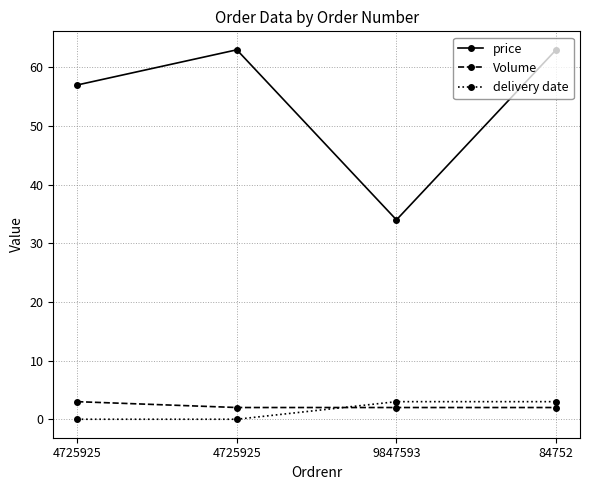

How many data points in delivery date are less than 3?

2